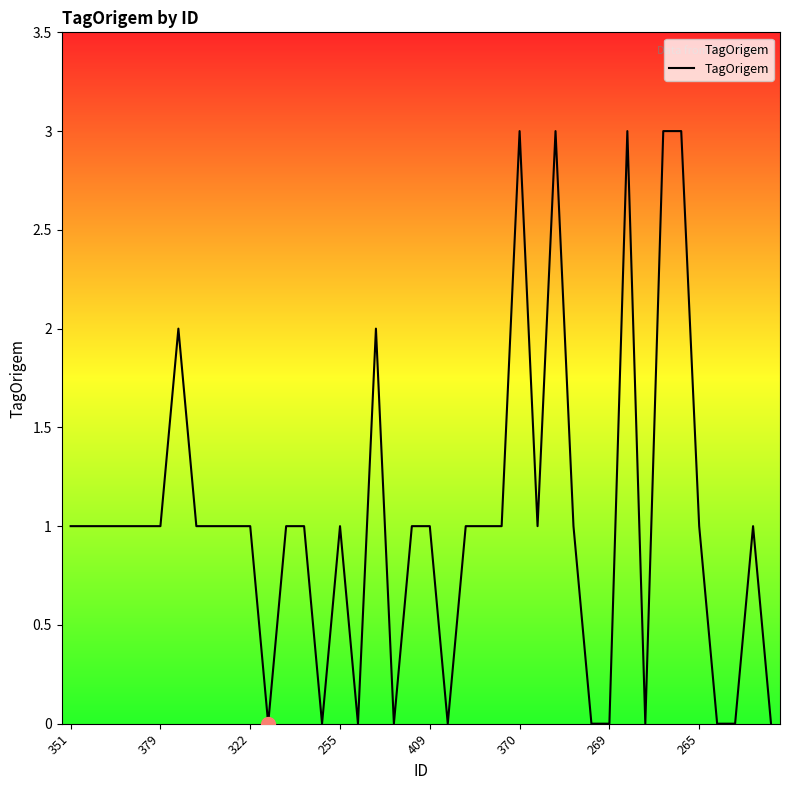

What is the maximum value shown in the chart?

3